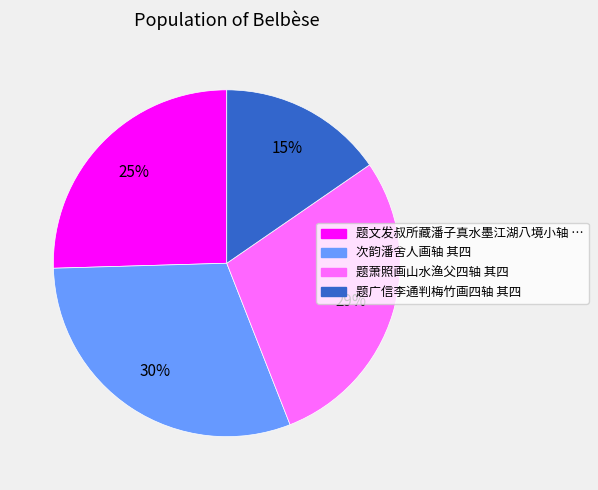

To the nearest percent, what is the average slice percentage?

25%